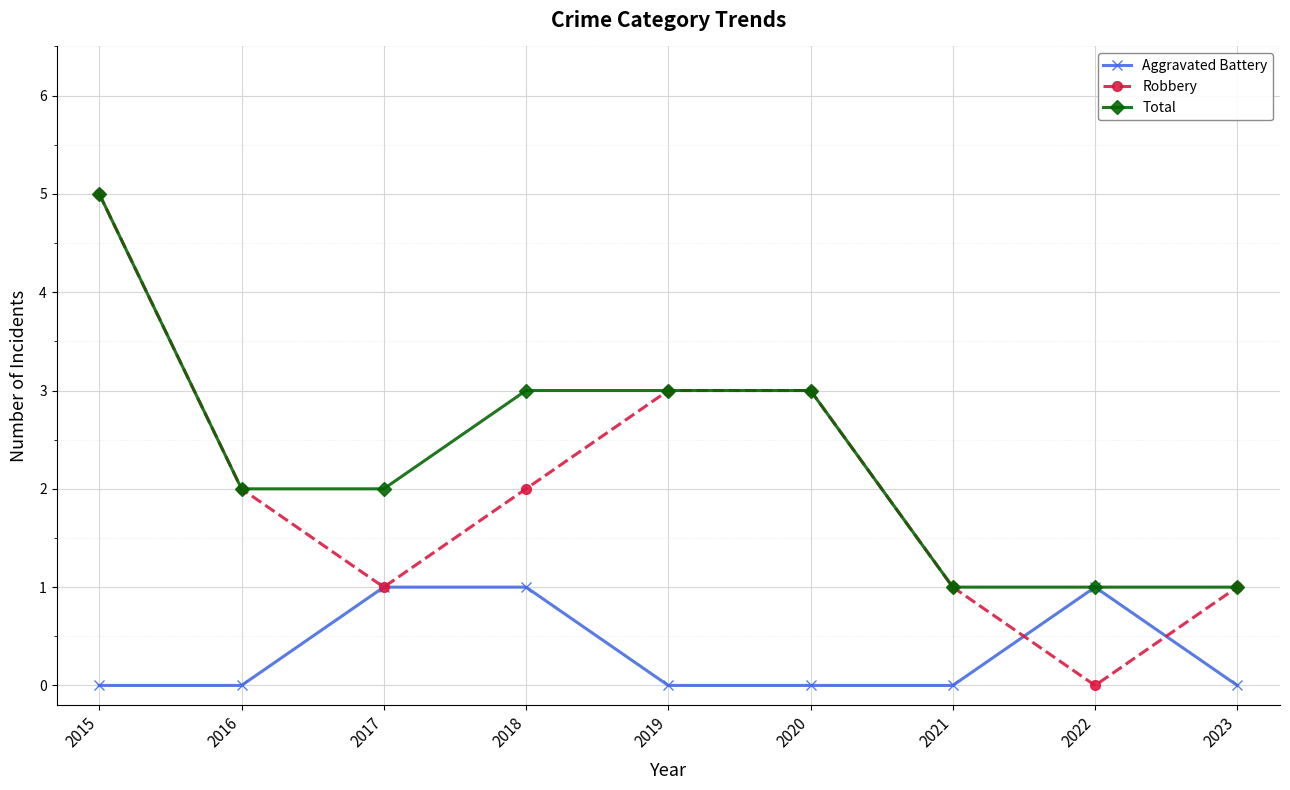

What is the difference between the Robbery values at 2020 and 2015?

2